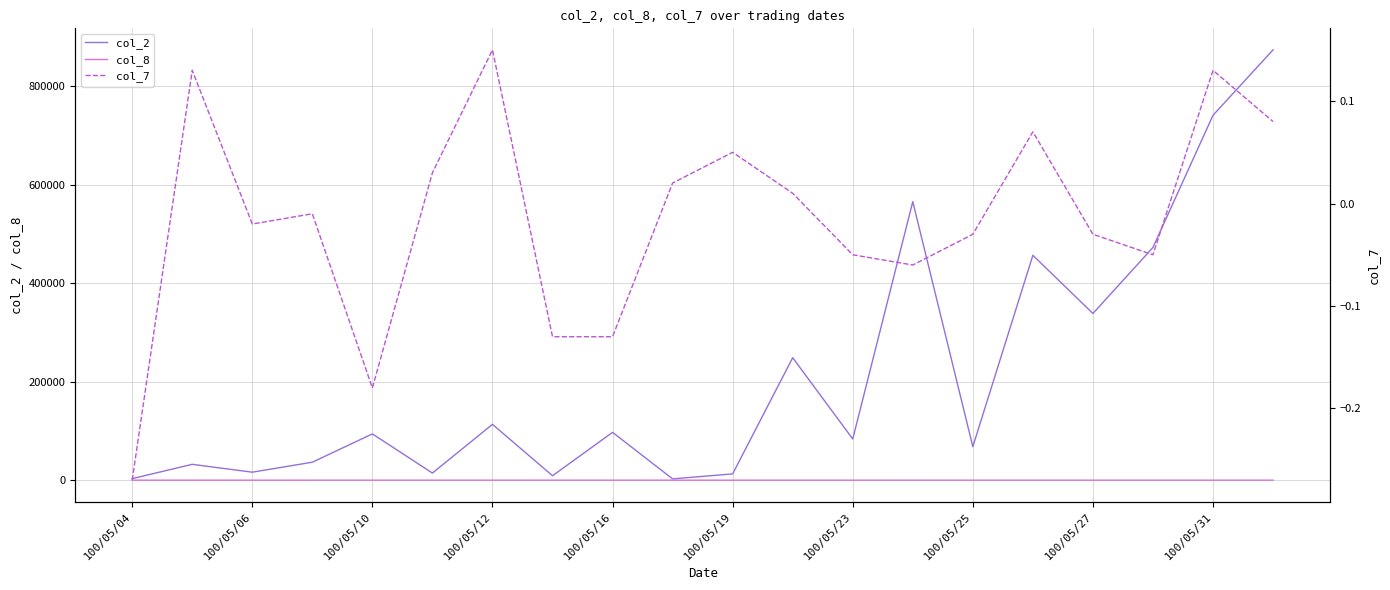

At how many categories does at least one series exceed 291903?

6